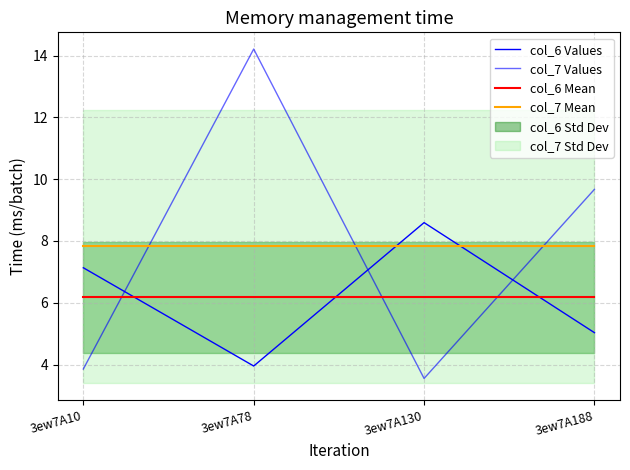

True or false: col_6 Mean has more than 0 interior local peaks.

False